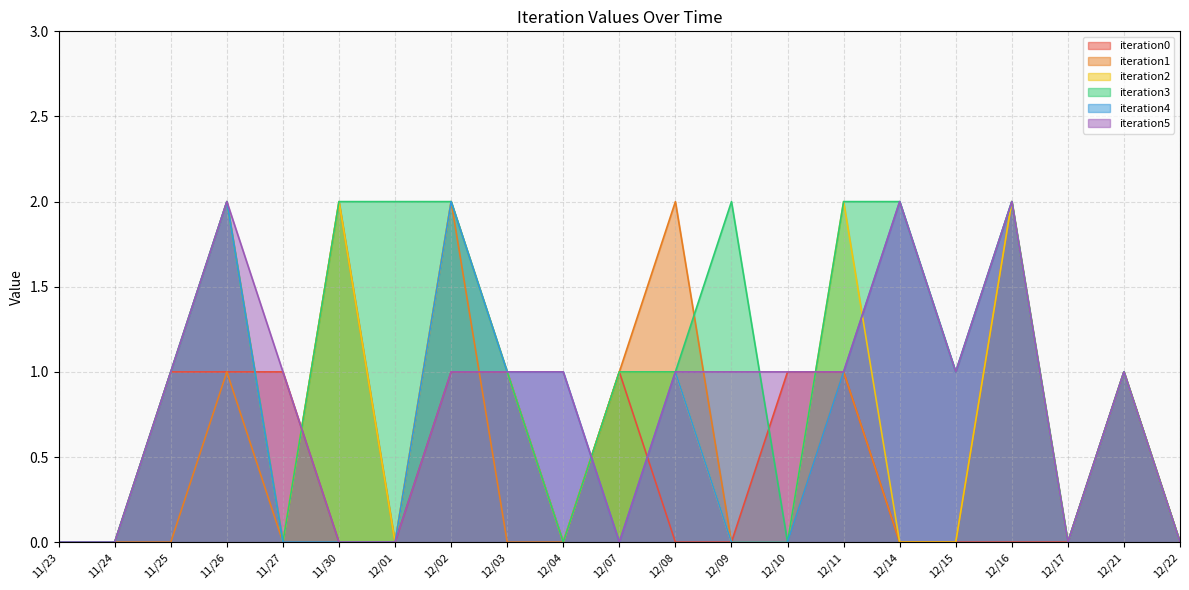

Is the value of iteration0 at 12/16 greater than the value of iteration5 at 12/16?

No